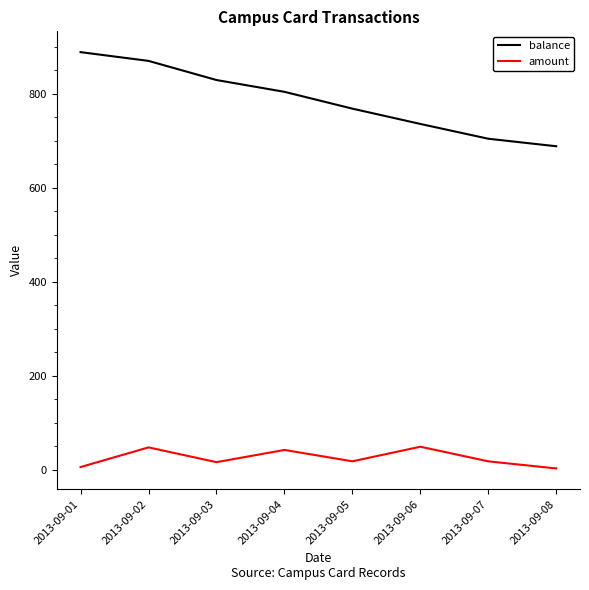

How many values in the balance series are below 804?

4